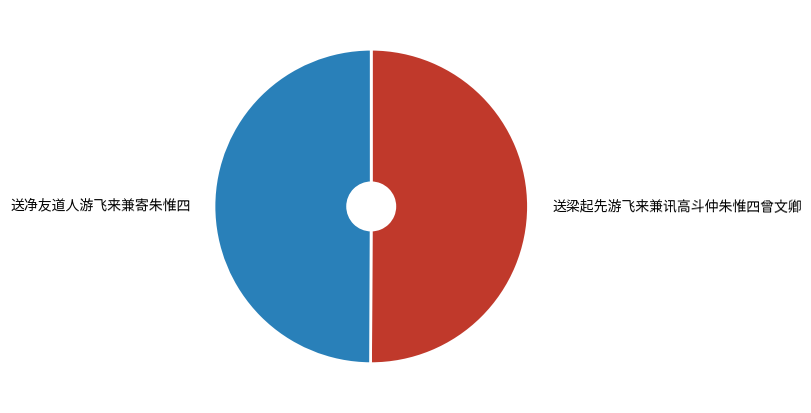

Is it true that 送梁起先游飞来兼讯高斗仲朱惟四曾文卿 is 50% of the pie?

True